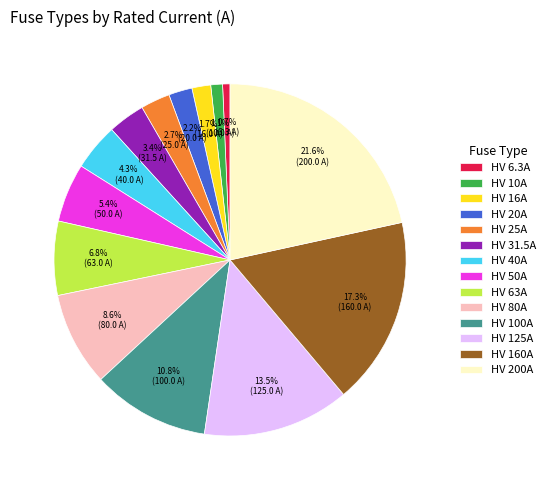

What is the ratio of the value at HV 25A to the value at HV 40A?

0.6